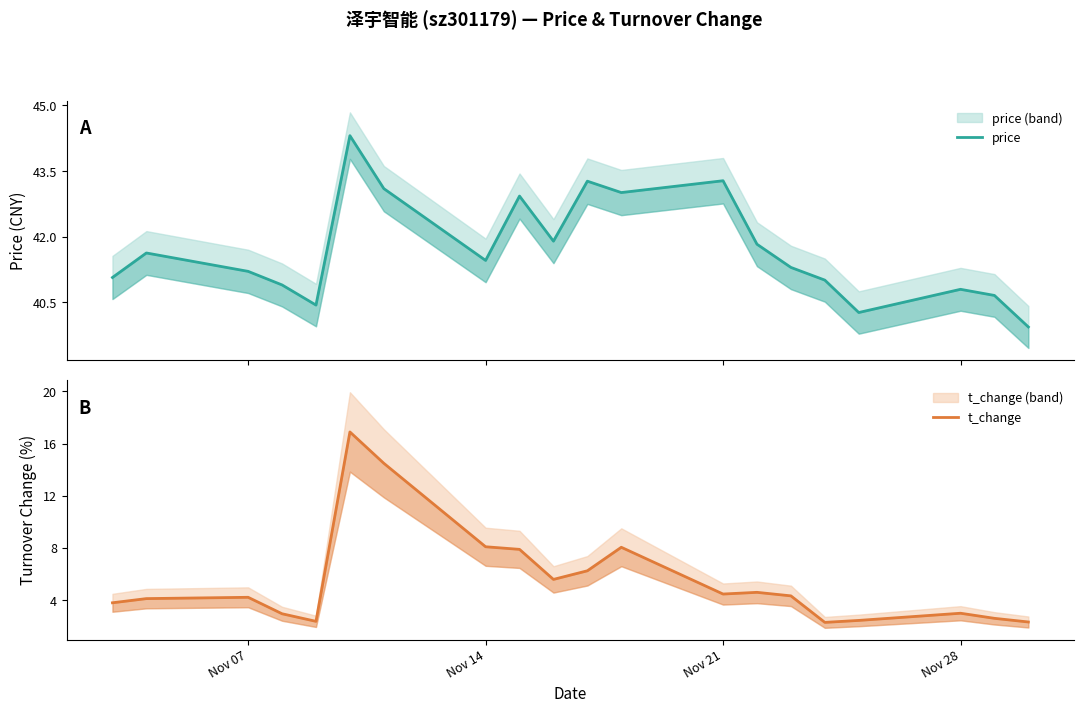

Reading right to left, list all the values displayed in this chart.

price: 39.9	40.7	40.8	40.3	41.0	41.3	41.8	43.3	43.0	43.3	41.9	42.9	41.5	43.1	44.3	40.4	40.9	41.2	41.6	41.1
t_change: 2.3	2.6	3.0	2.5	2.3	4.3	4.6	4.5	8.1	6.3	5.6	7.9	8.1	14.5	16.9	2.4	3.0	4.2	4.1	3.8